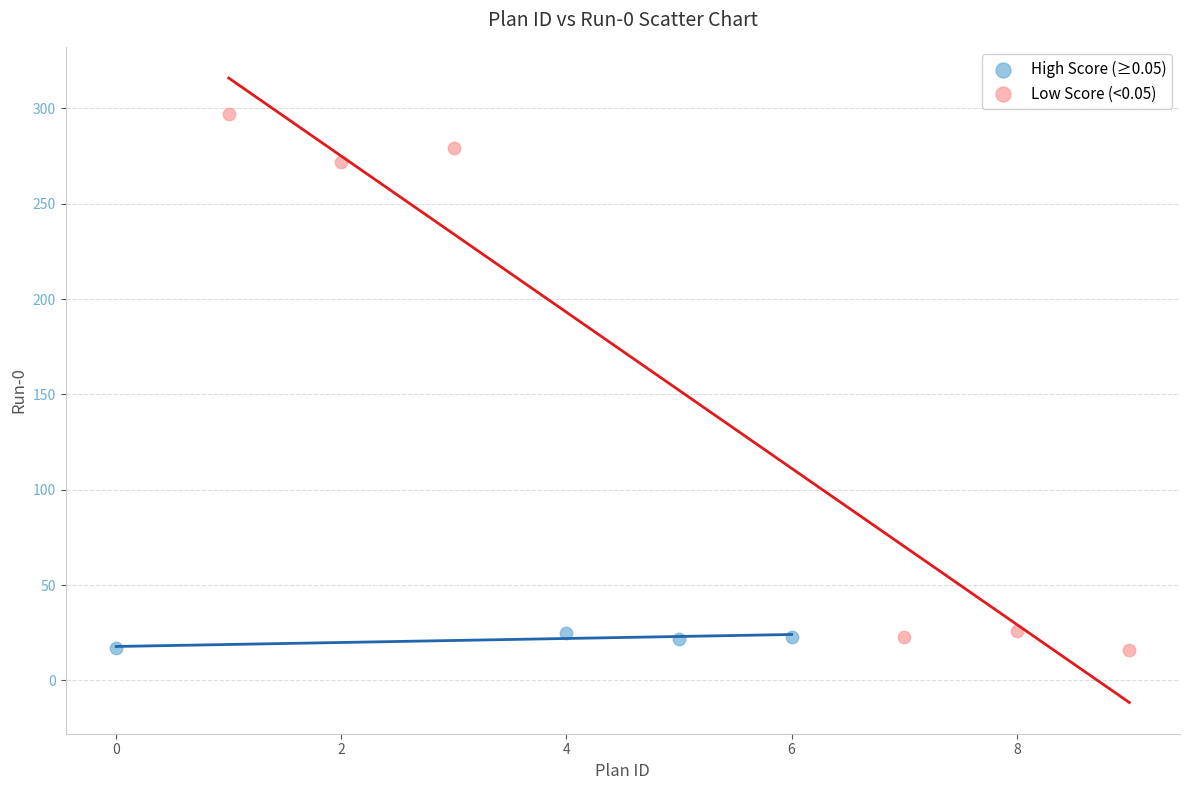

Which series has the widest spread of Y values?

Low Score (<0.05)